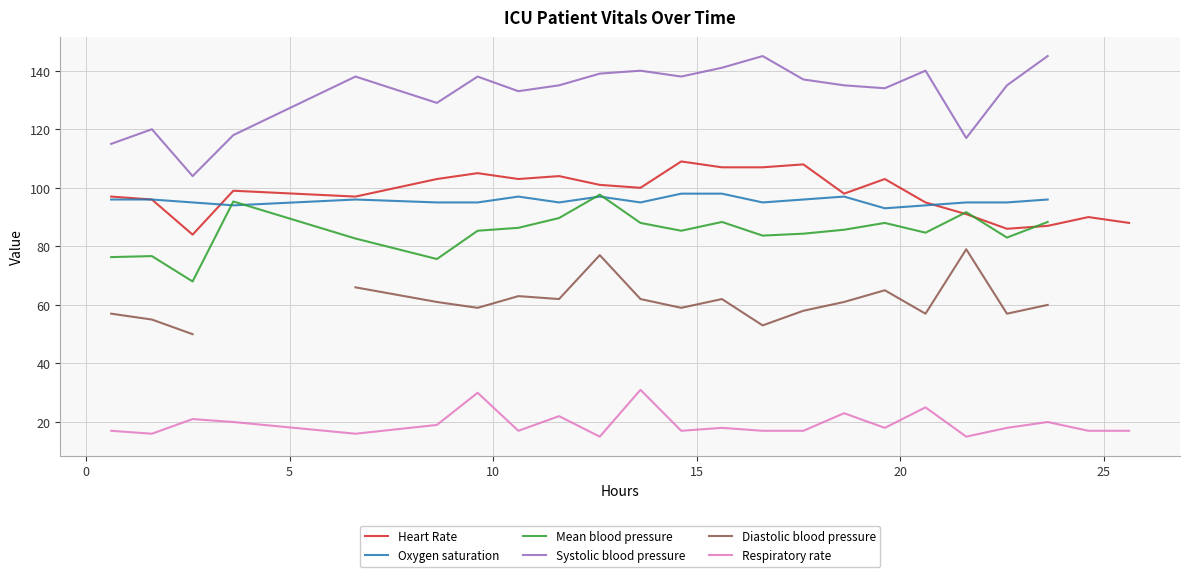

True or false: Respiratory rate and Heart Rate intersect in this chart.

False